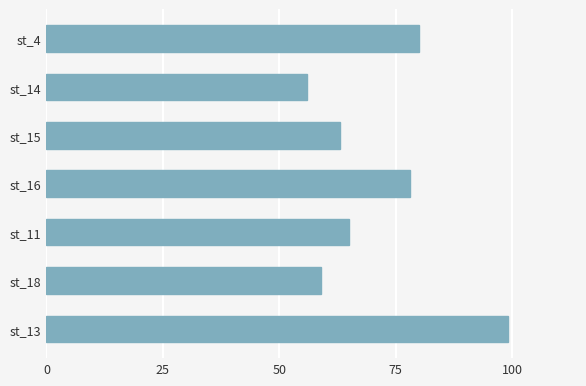

What is the average value?

71